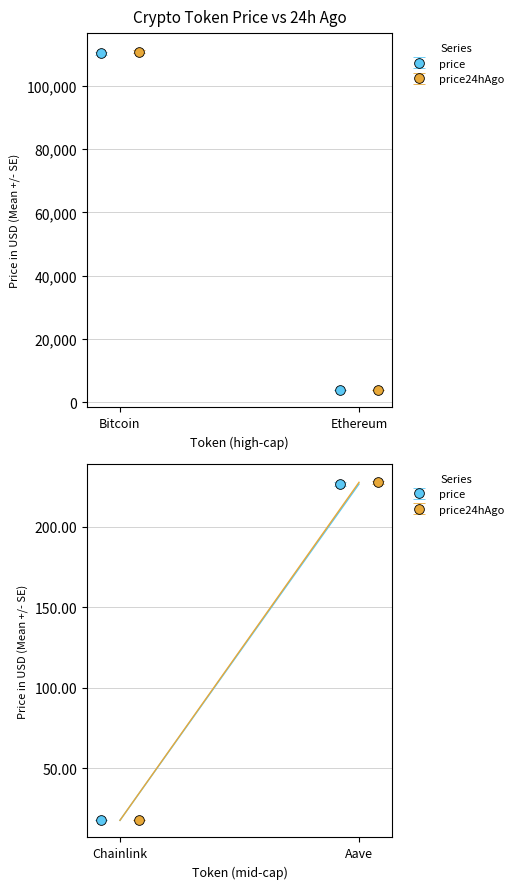

What are all the series names shown in the legend?

price, price24hAgo